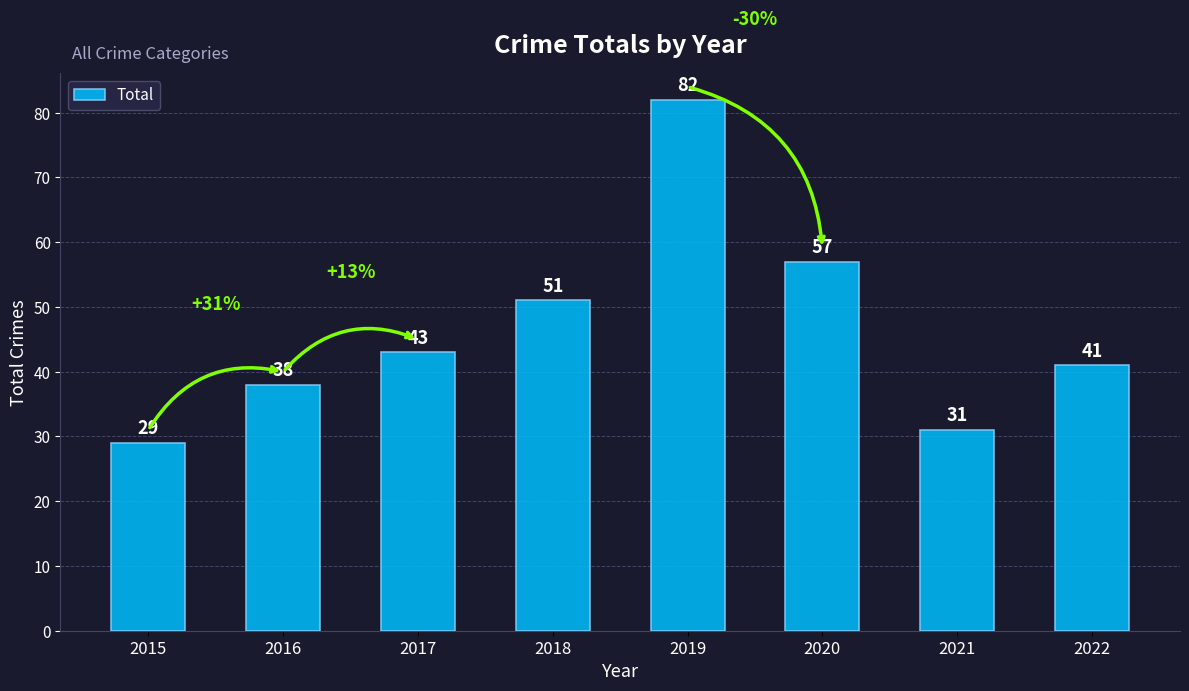

What is the value of the 6th bar from the left?

57